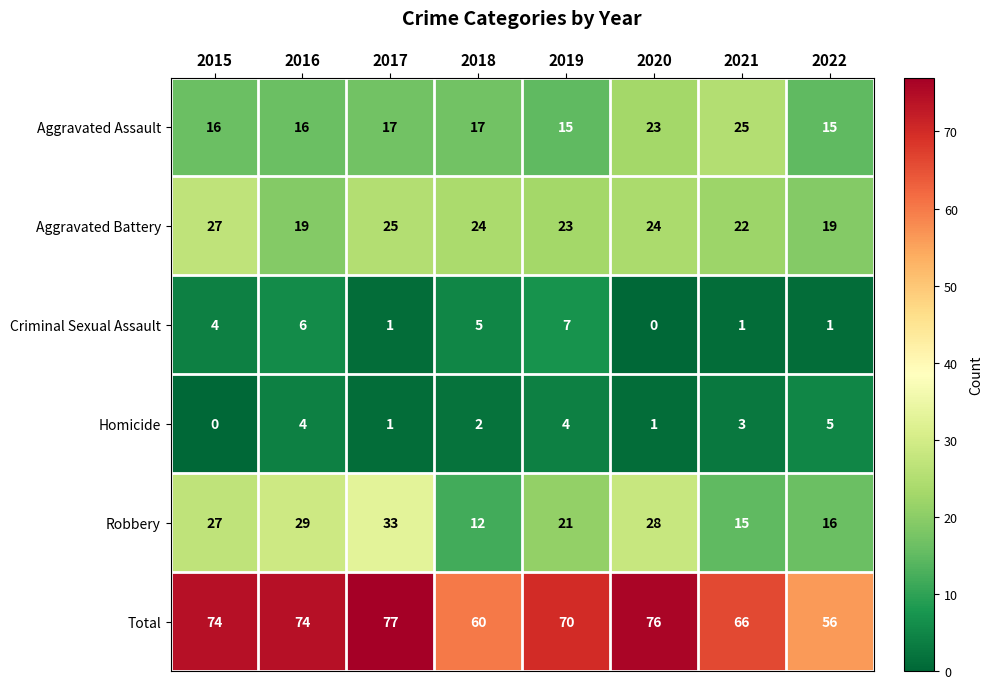

What is the maximum value for Aggravated Assault?

25